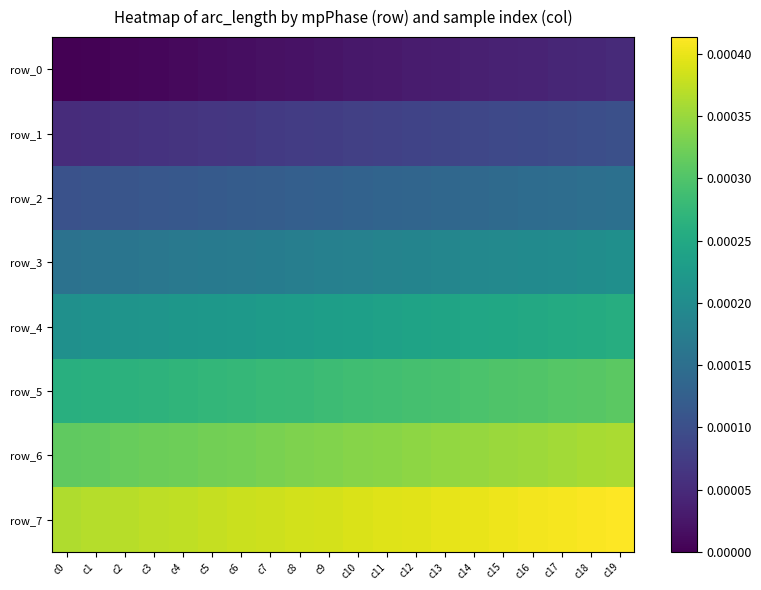

The row_3 series shows 0.0 at c16. True or false?

True